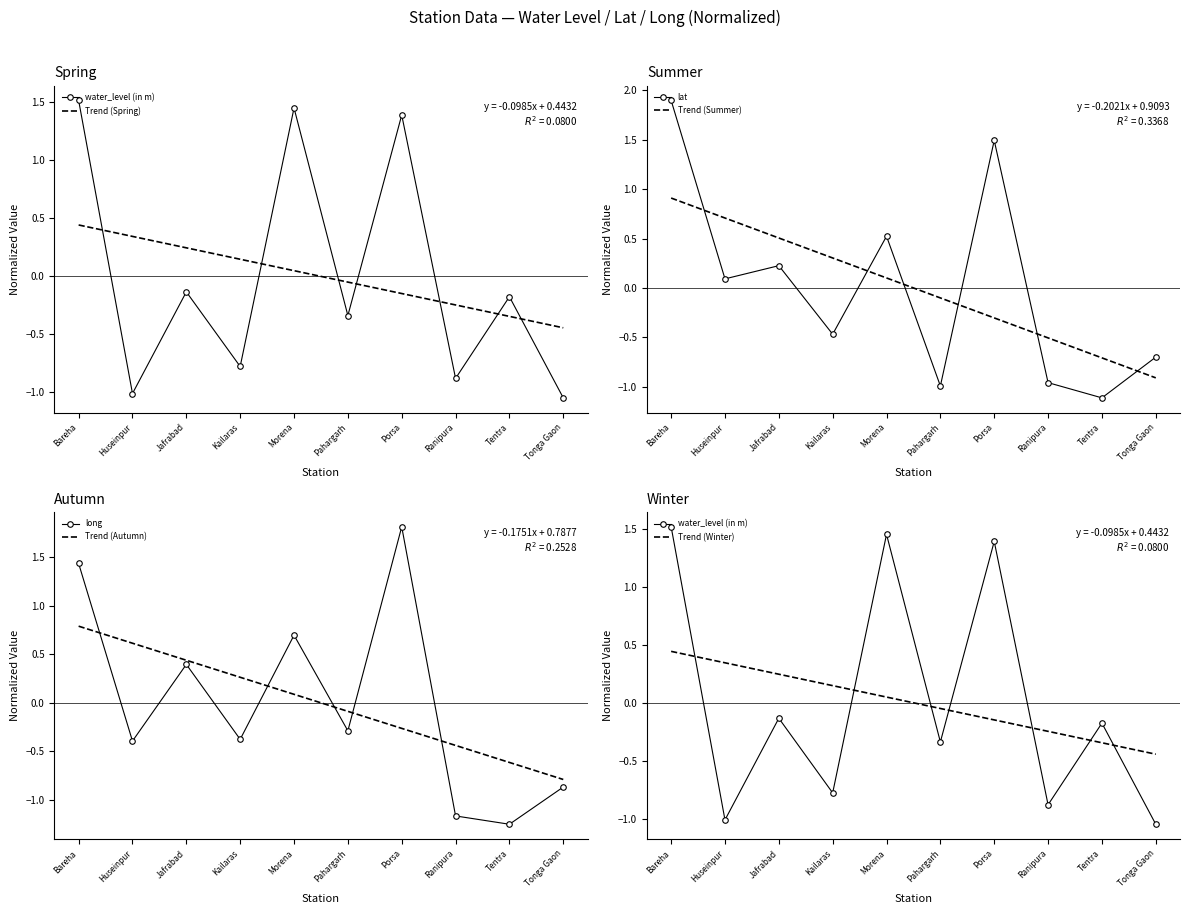

How many times do long and water_level (in m) cross each other?

5